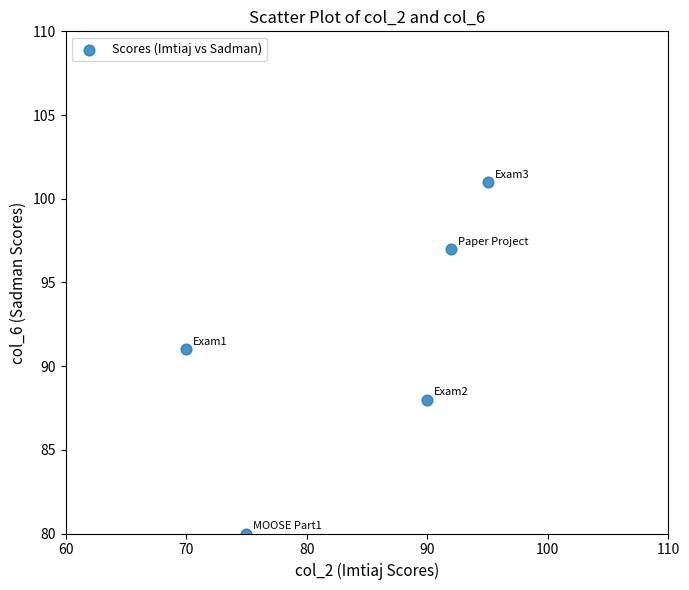

What is the range of Y values (max minus min)?

21